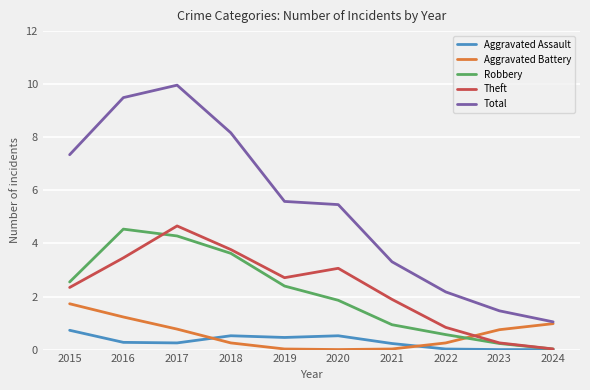

What is the average value of the Aggravated Battery series?

0.6